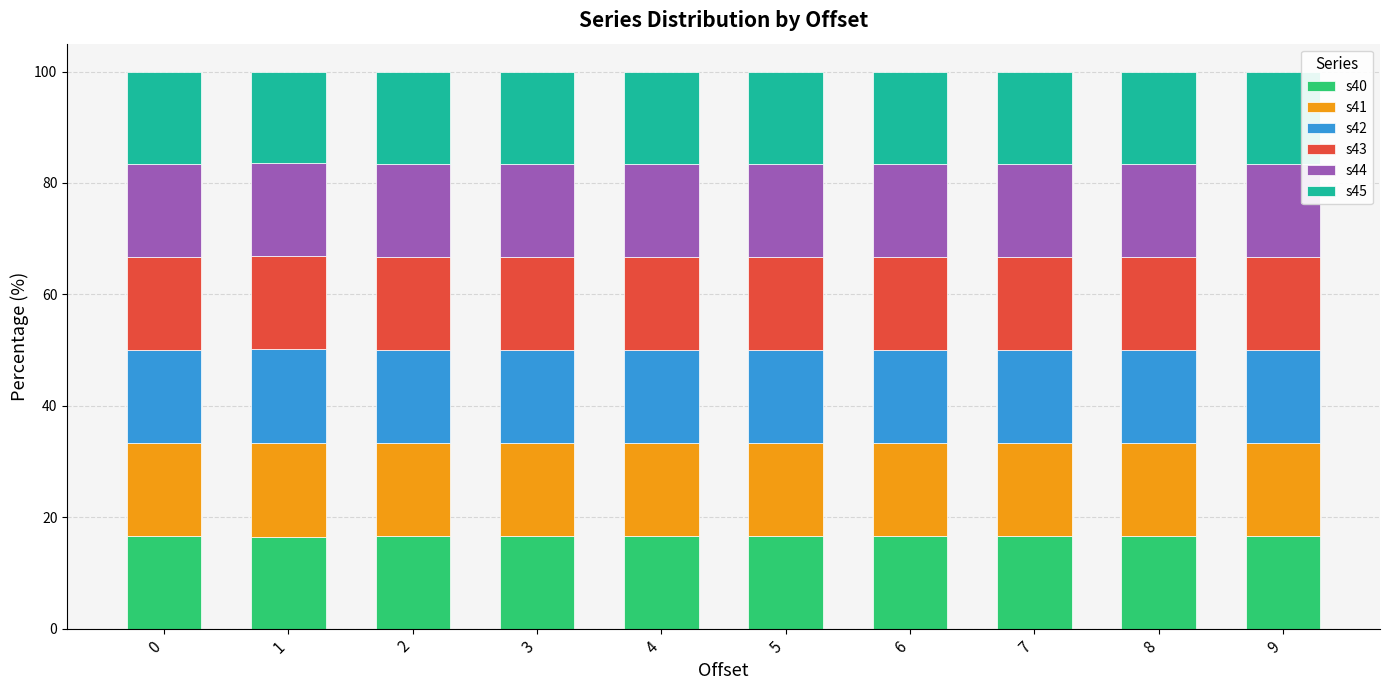

What is the average value of the s40 series?

16.6